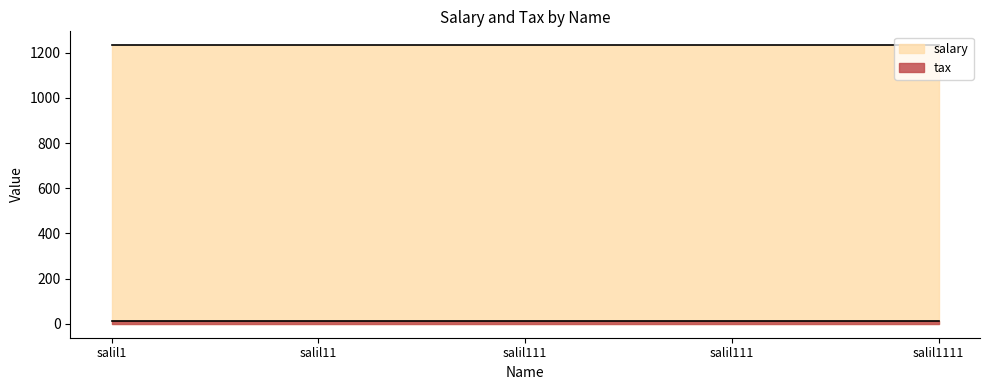

How many lines are shown in the chart?

2